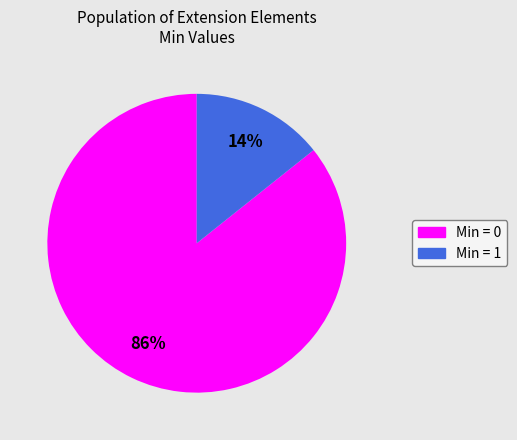

How many segments does this pie chart have?

2